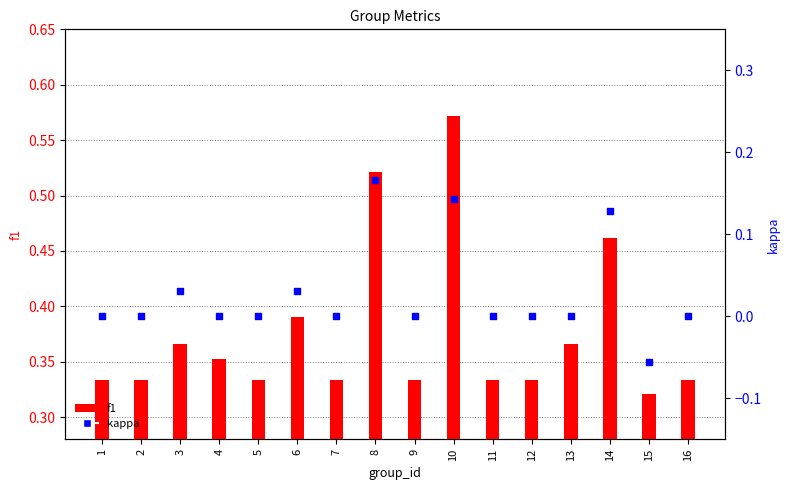

Is the value of kappa at 16 greater than the value of f1 at 16?

No